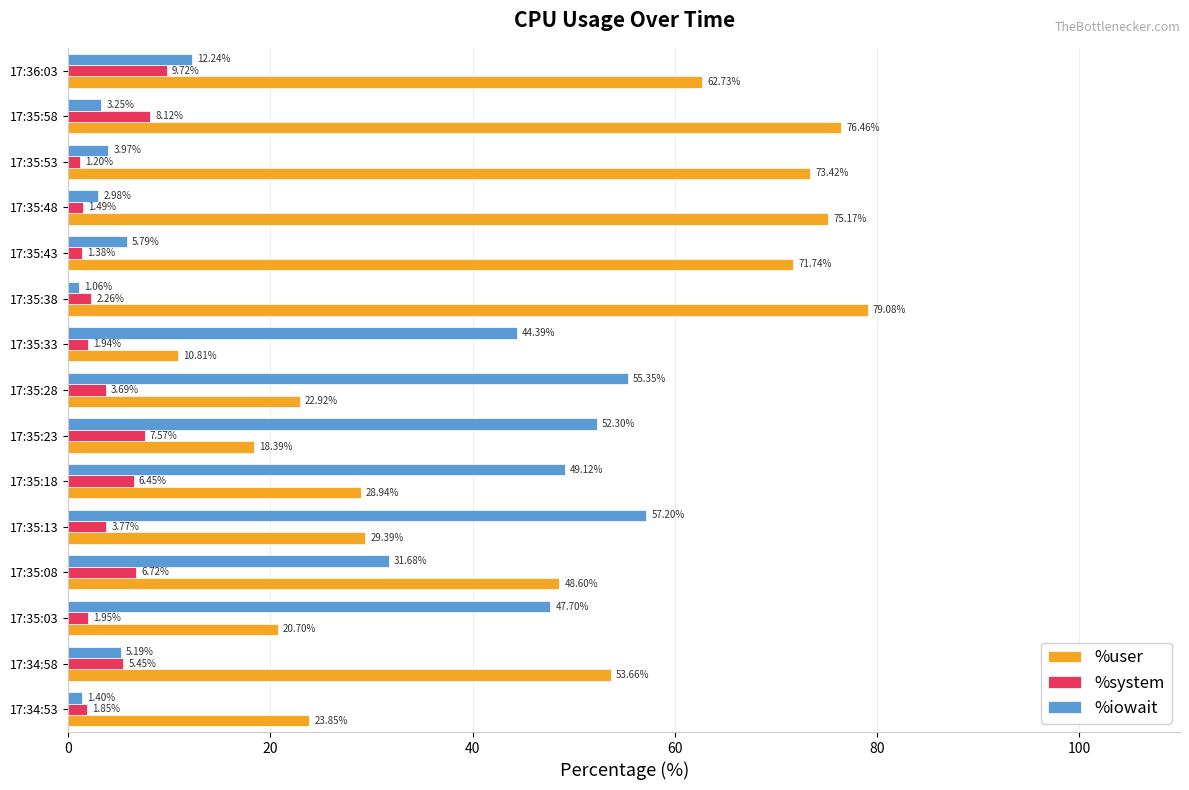

Rank the series by their average value, from lowest to highest.

%system, %iowait, %user